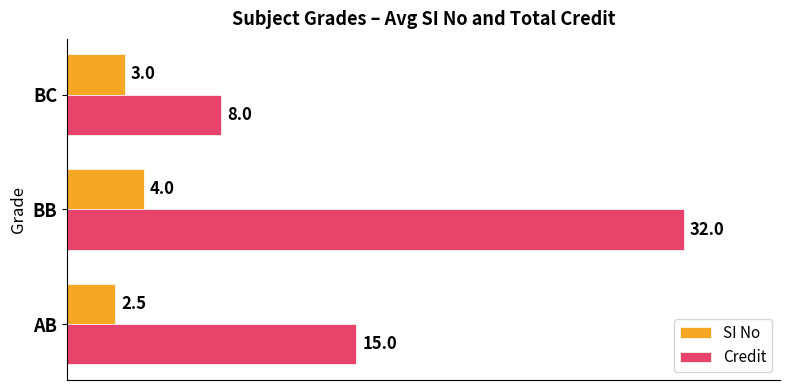

At which label does Credit reach its peak?

BB